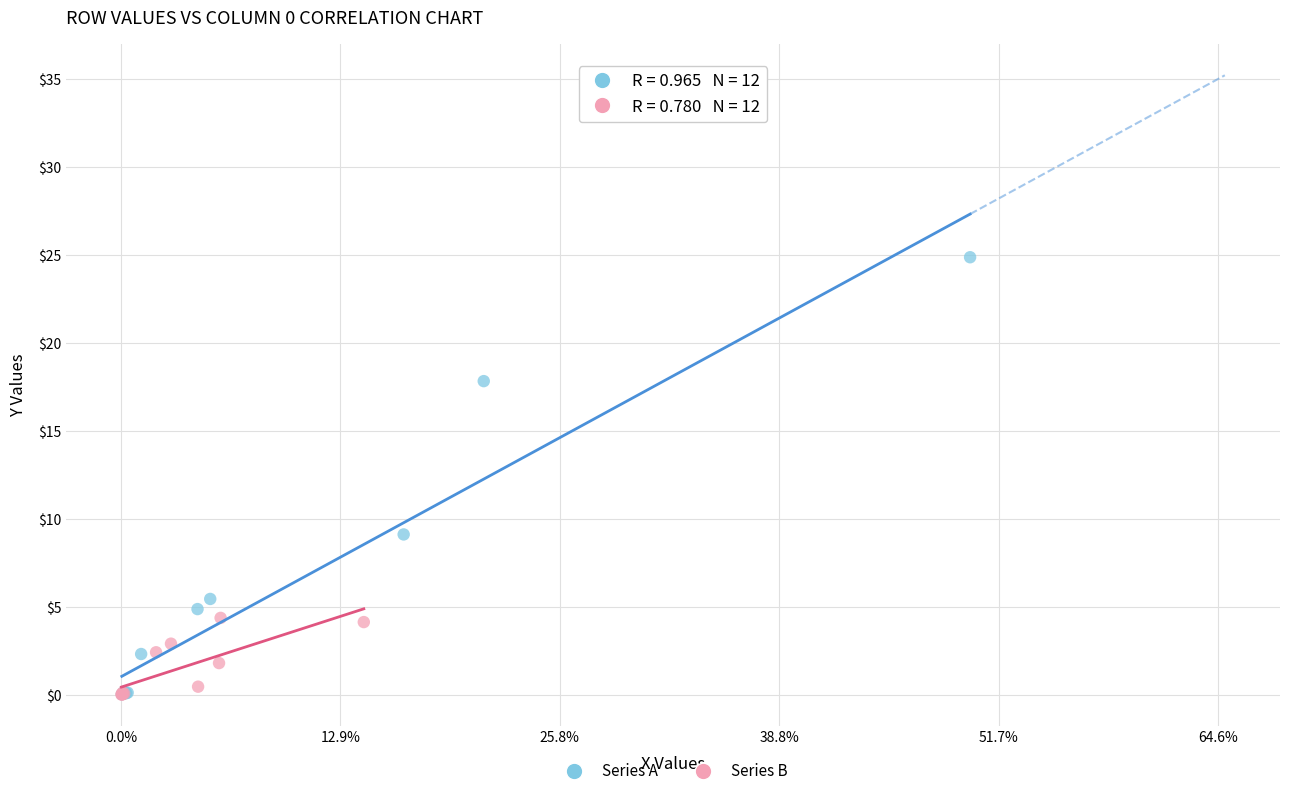

Which series reaches the maximum Y coordinate?

Series A